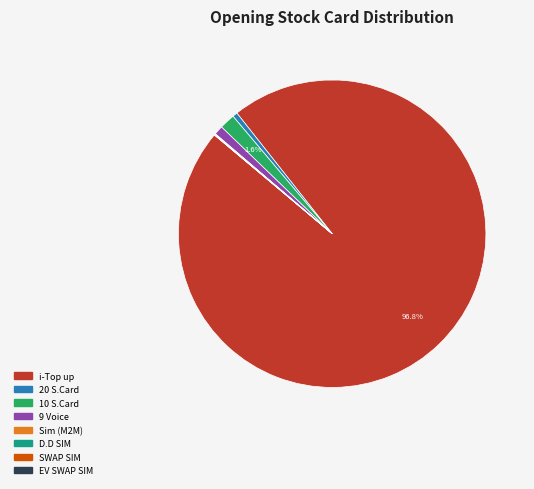

Which category accounts for the majority?

i-Top up